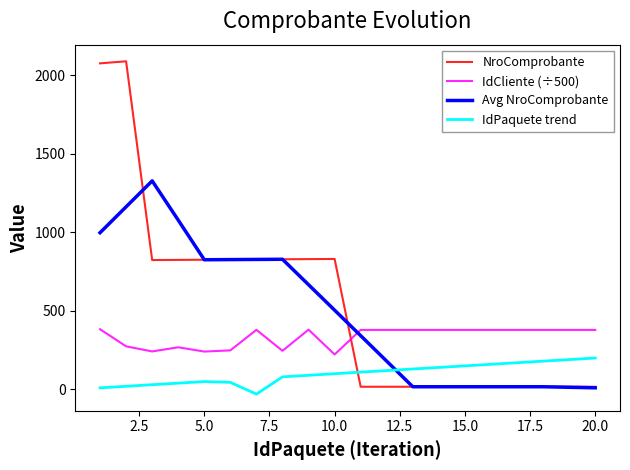

Which series has the largest range (max minus min)?

NroComprobante